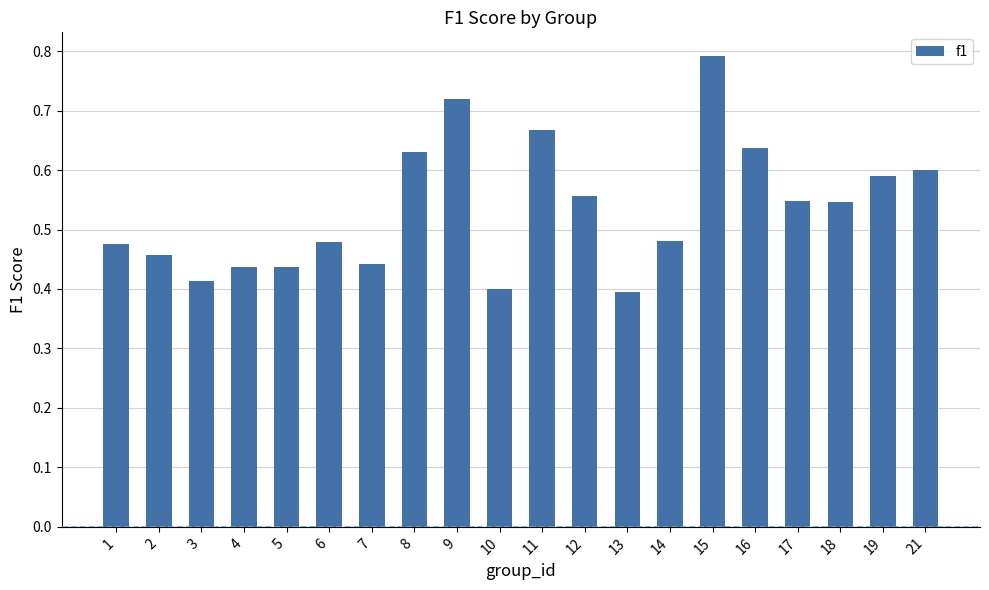

How many values are between 0 and 1?

20